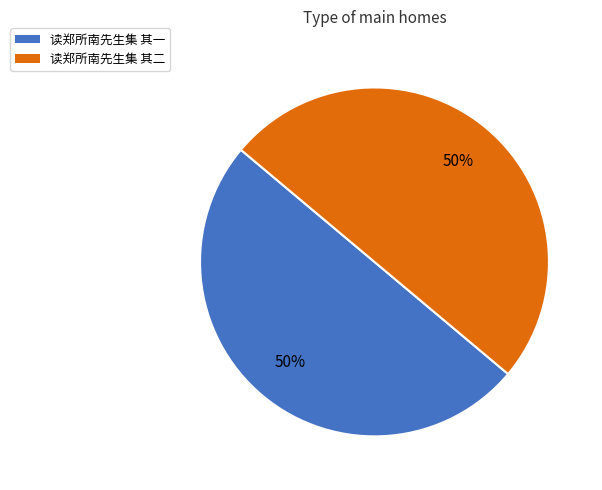

Is it true that 读郑所南先生集 其二 is 50% of the pie?

True